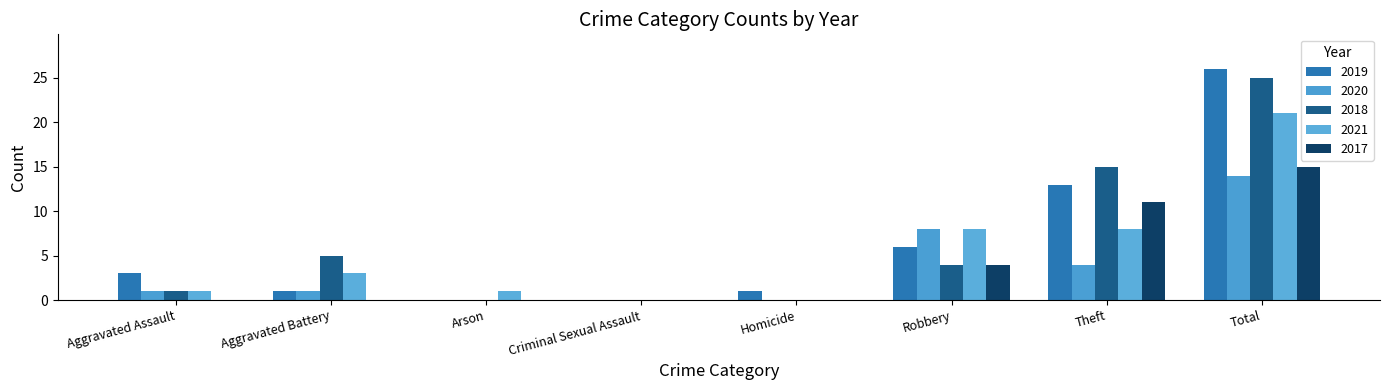

At which category is the sum across all series the highest?

Total